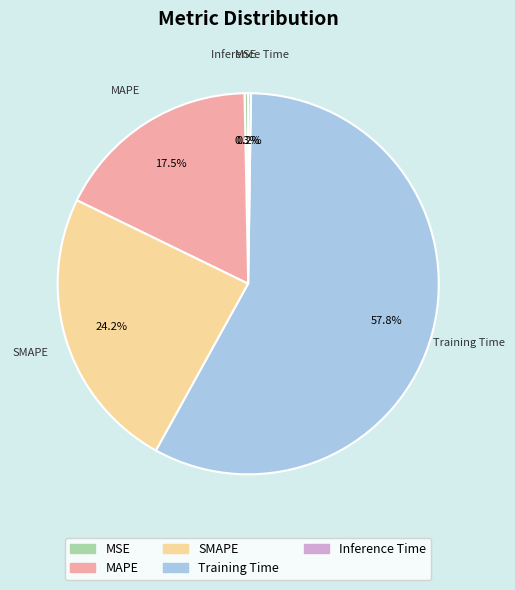

Combined, do Training Time and MAPE account for over 50%?

Yes